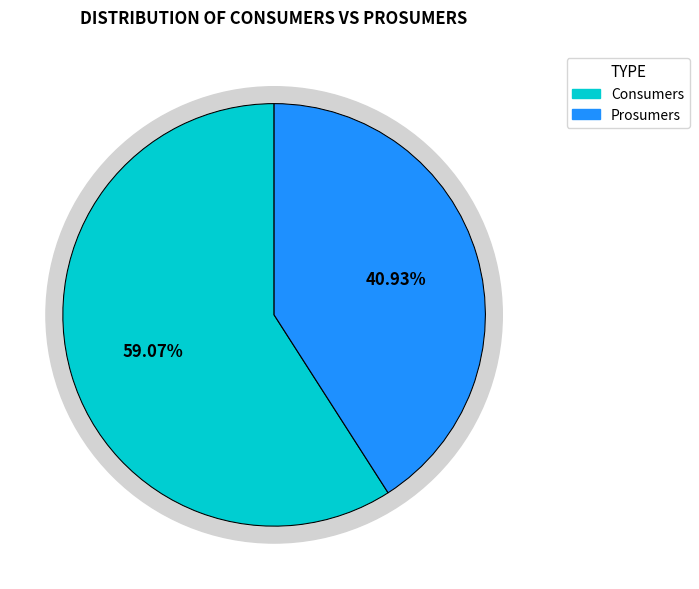

What is the total percentage of Consumers and Prosumers?

100.0%